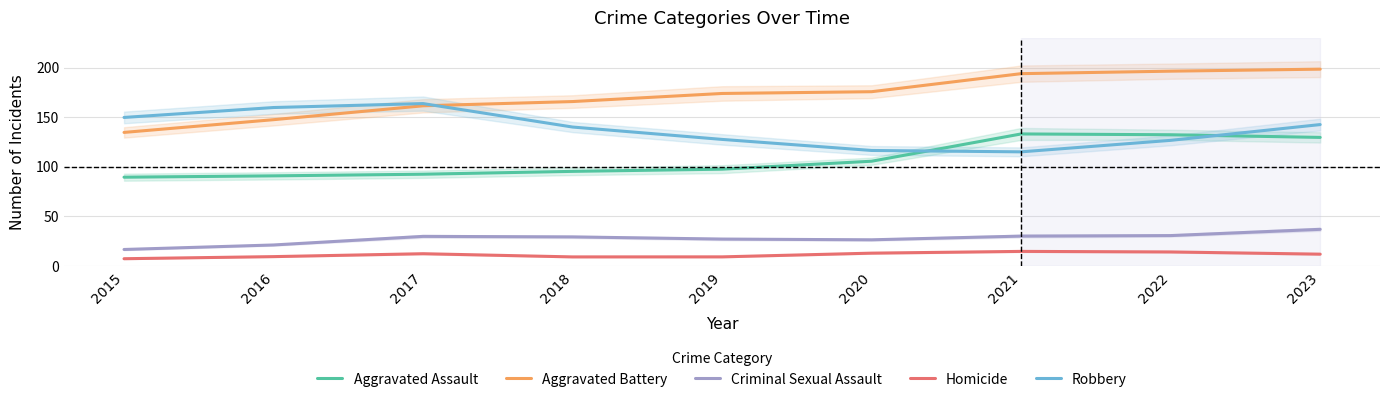

At which label does Robbery first exceed 140?

2015